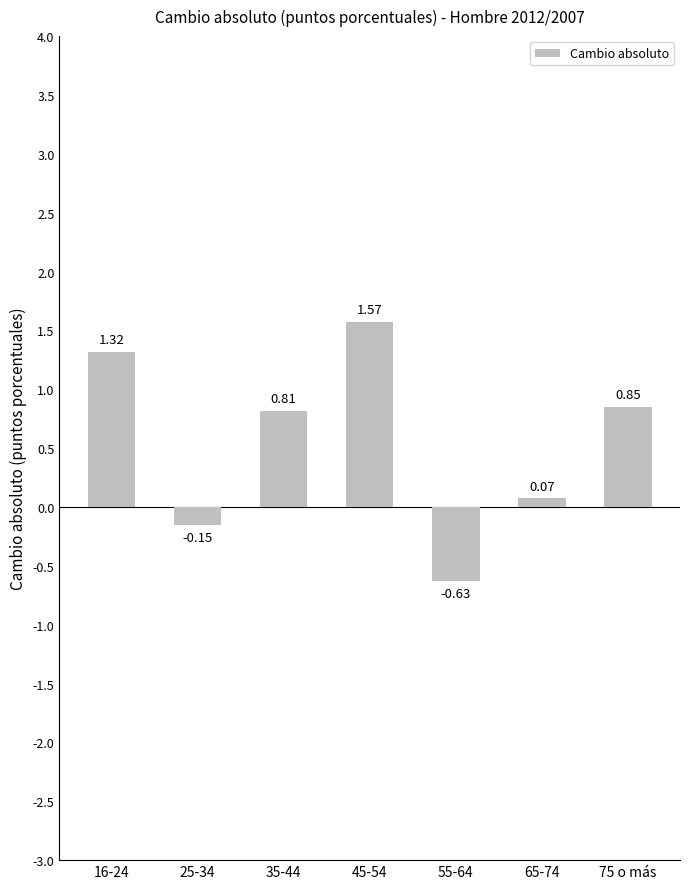

The chart shows a value of 0.2 at 75 o más. True or false?

False